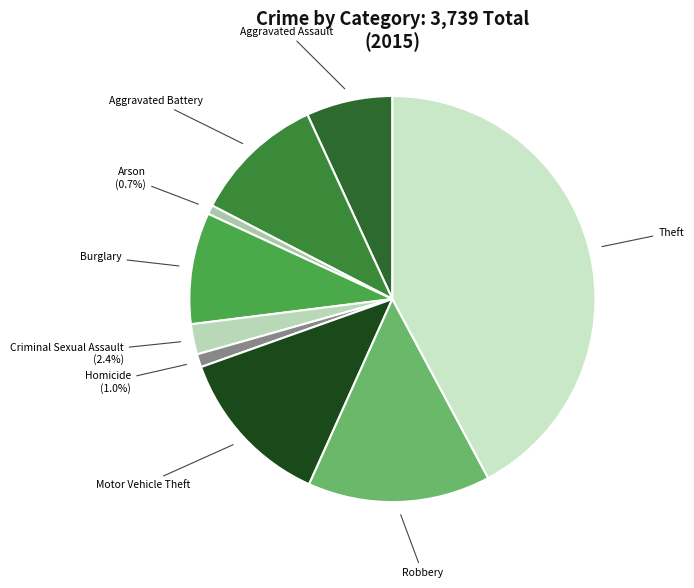

What portion of the pie excludes Arson?

99.3%